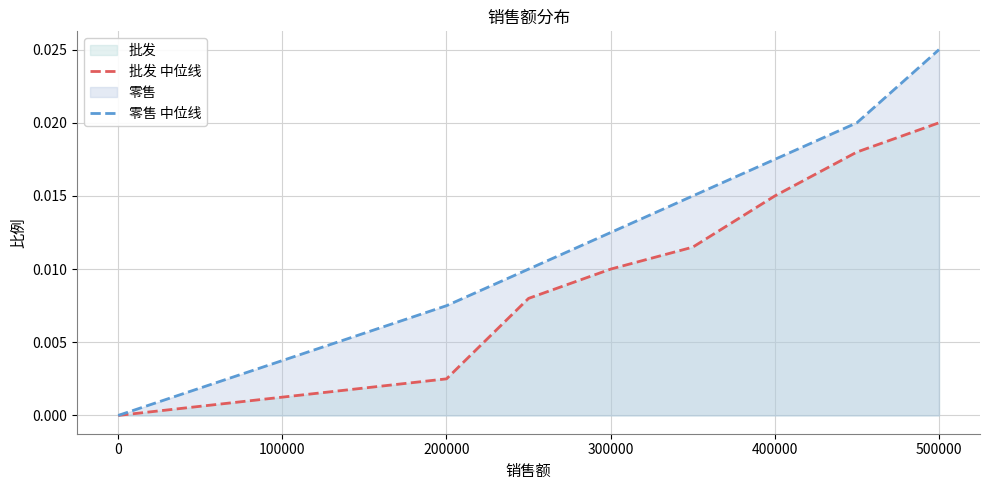

Which series has the widest spread of values?

零售 中位线